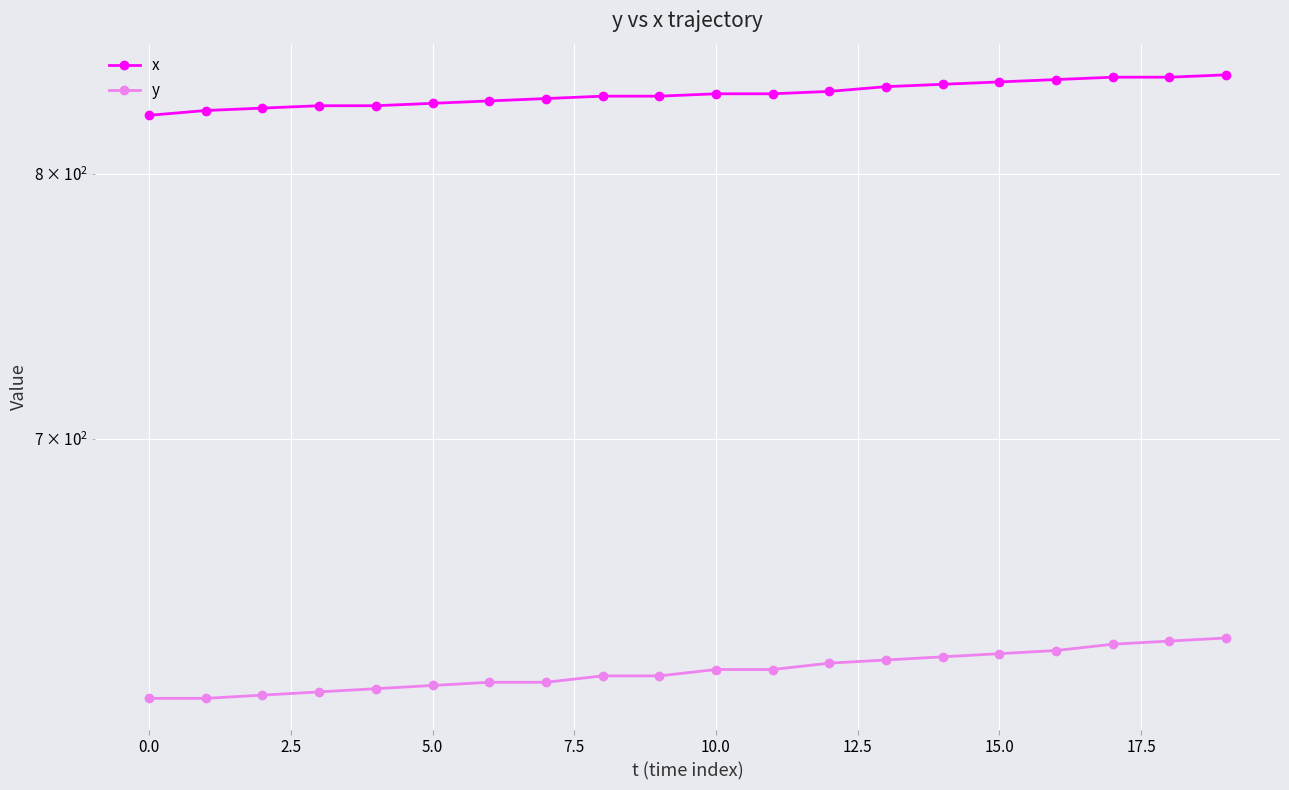

At which label does x first exceed 833?

12